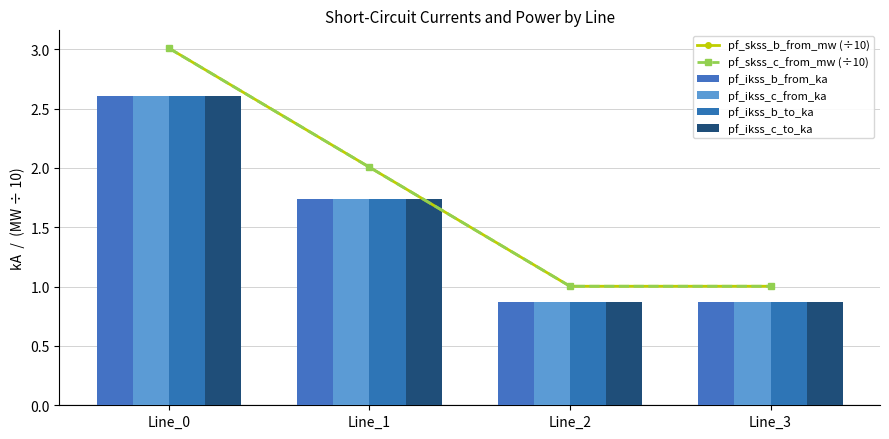

Reading left to right, transcribe all the data shown in this chart.

pf_skss_b_from_mw (÷10): Line_0=3.0	Line_1=2.0	Line_2=1.0	Line_3=1.0
pf_skss_c_from_mw (÷10): Line_0=3.0	Line_1=2.0	Line_2=1.0	Line_3=1.0
pf_ikss_b_from_ka: Line_0=2.6	Line_1=1.7	Line_2=0.9	Line_3=0.9
pf_ikss_c_from_ka: Line_0=2.6	Line_1=1.7	Line_2=0.9	Line_3=0.9
pf_ikss_b_to_ka: Line_0=2.6	Line_1=1.7	Line_2=0.9	Line_3=0.9
pf_ikss_c_to_ka: Line_0=2.6	Line_1=1.7	Line_2=0.9	Line_3=0.9